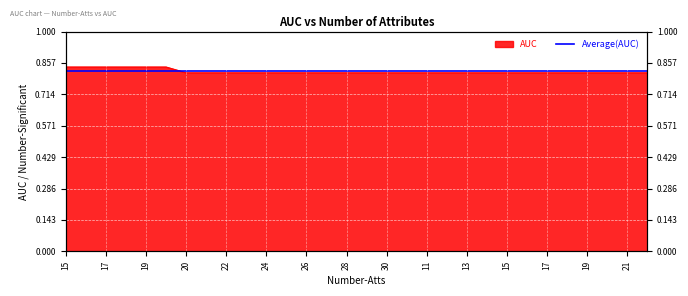

The chart shows a value of 0.8 at 30. True or false?

True